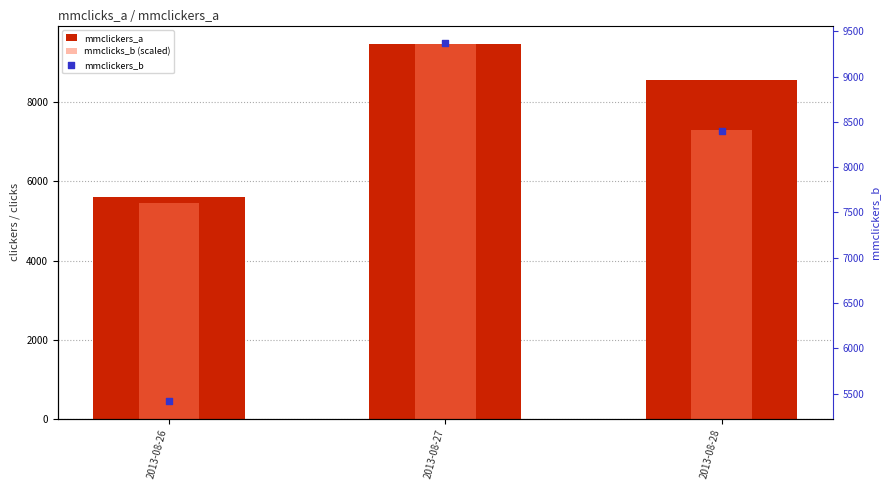

Which series has the largest Y range (max minus min)?

mmclicks_b (scaled)